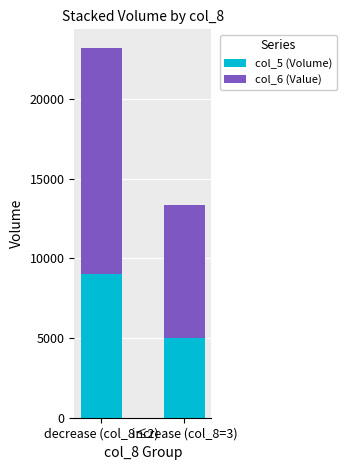

What is the lowest value of the col_5 (Volume) series?

5000